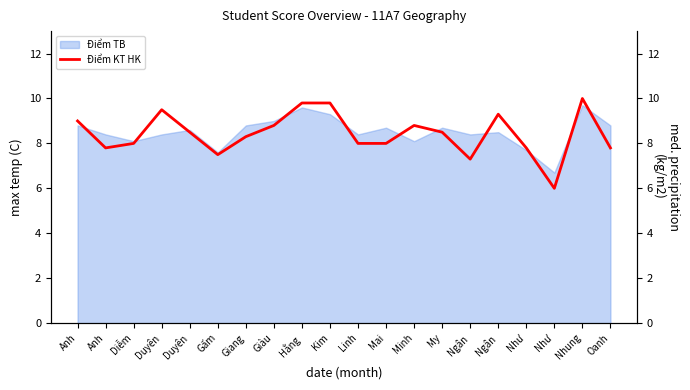

Between Duyên and Duyên, which is larger?

Duyên